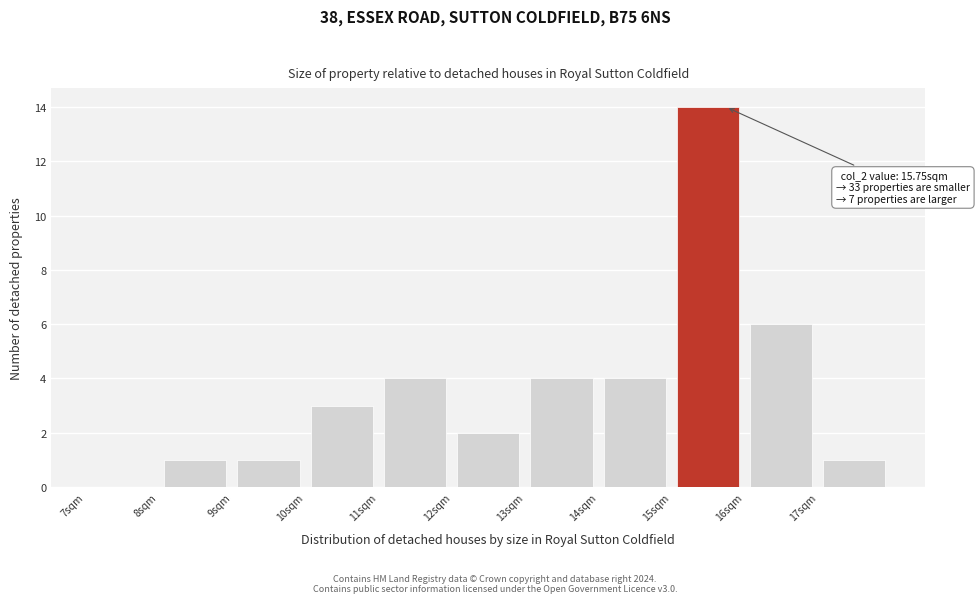

Over which range of the x-axis is the bar tallest?

15 to 16